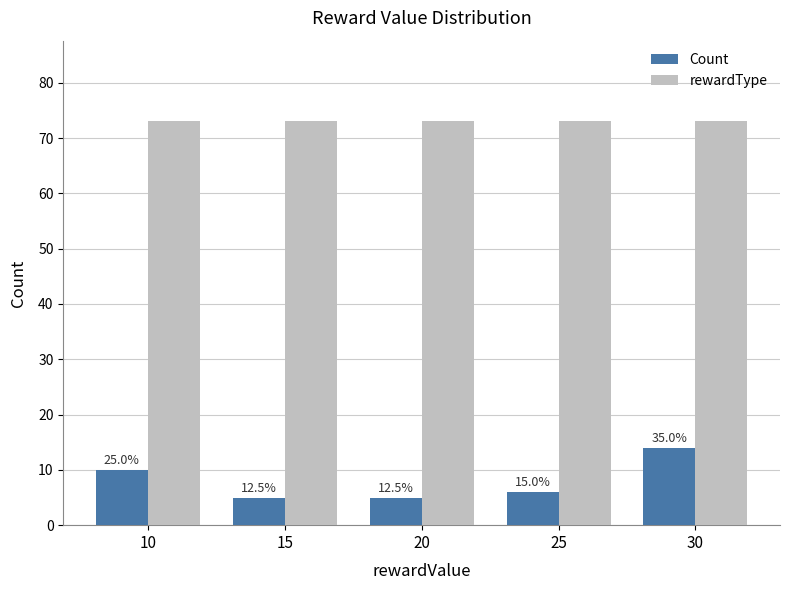

What is the difference between the Count values at 10 and 25?

4